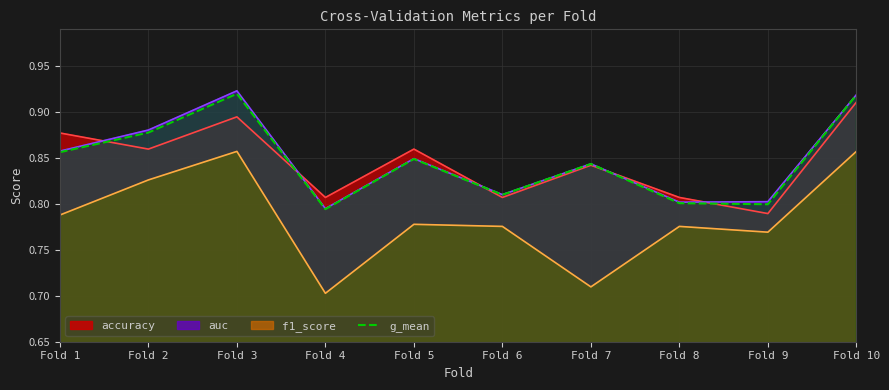

How many interior local valleys does the auc series have?

3